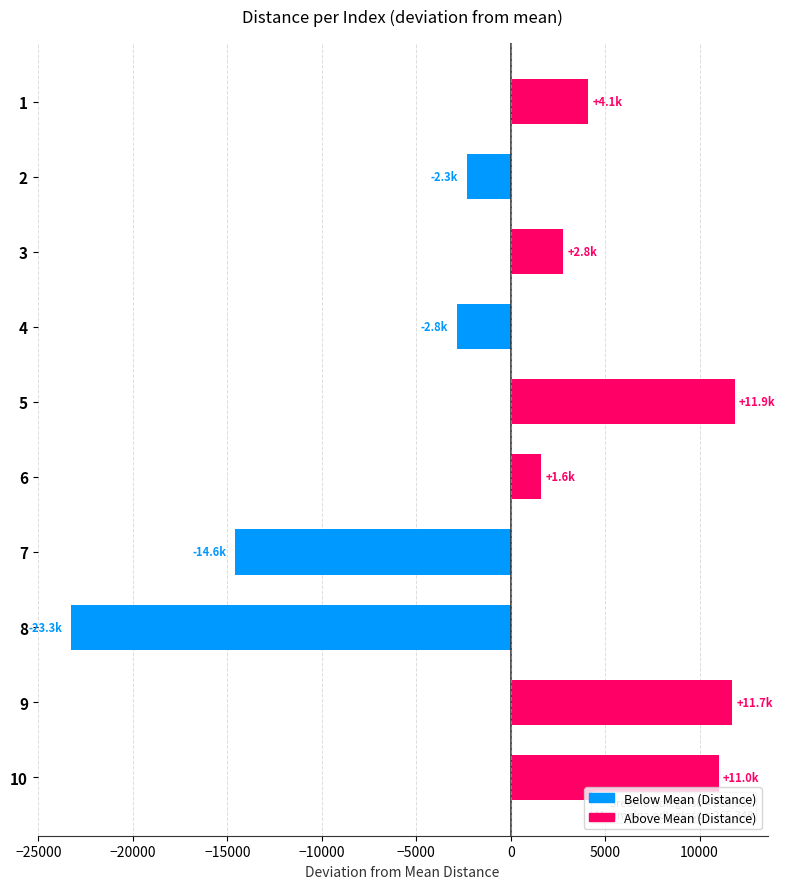

At which label is the value closest to -5716?

4